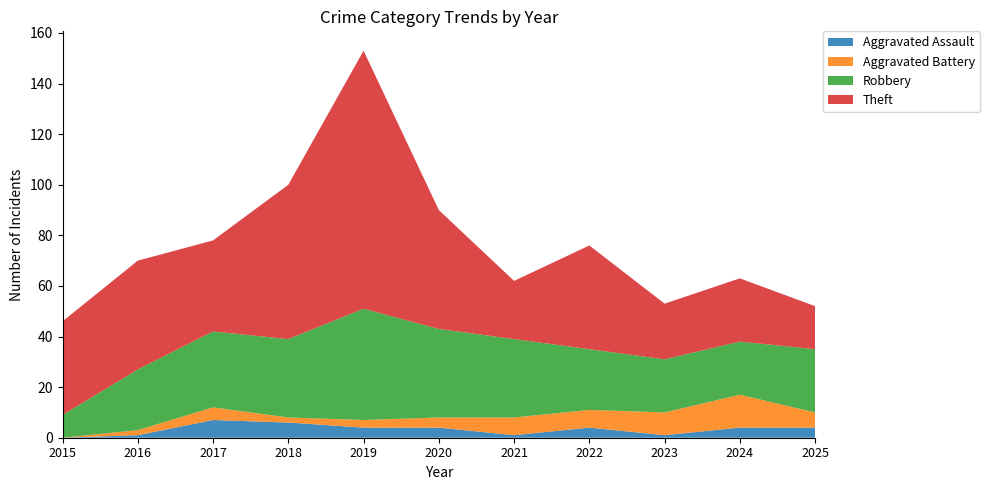

Reading left to right, extract all data points from this chart.

Aggravated Assault: 2015=0	2016=1	2017=7	2018=6	2019=4	2020=4	2021=1	2022=4	2023=1	2024=4	2025=4
Aggravated Battery: 2015=0	2016=2	2017=5	2018=2	2019=3	2020=4	2021=7	2022=7	2023=9	2024=13	2025=6
Robbery: 2015=9	2016=24	2017=30	2018=31	2019=44	2020=35	2021=31	2022=24	2023=21	2024=21	2025=25
Theft: 2015=37	2016=43	2017=36	2018=61	2019=102	2020=47	2021=23	2022=41	2023=22	2024=25	2025=17